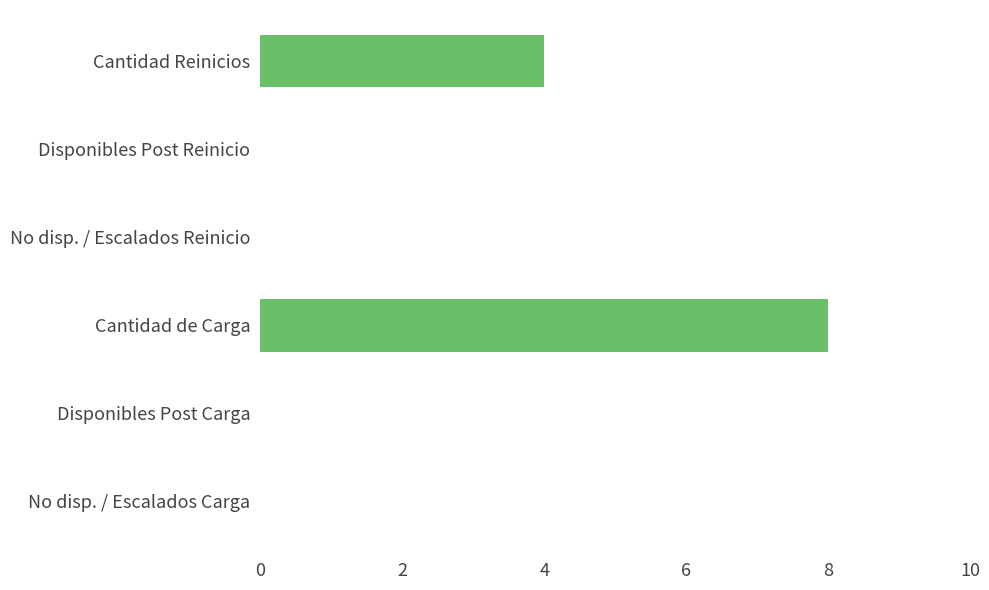

Reading bottom to top, extract all data points from this chart.

No disp. / Escalados Carga=0	Disponibles Post Carga=0	Cantidad de Carga=8	No disp. / Escalados Reinicio=0	Disponibles Post Reinicio=0	Cantidad Reinicios=4